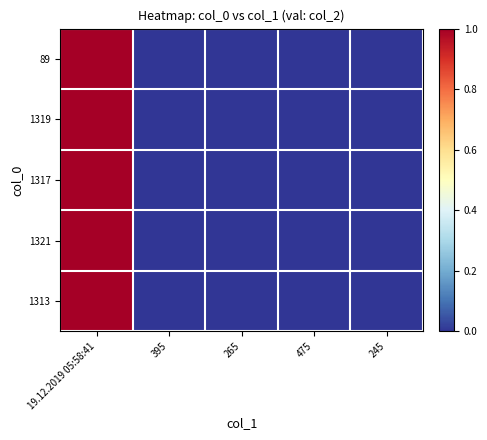

Reading left to right, list all the values displayed in this chart.

89: 19.12.2019 05:58:41=1	395=0	265=0	475=0	245=0
1319: 19.12.2019 05:58:41=1	395=0	265=0	475=0	245=0
1317: 19.12.2019 05:58:41=1	395=0	265=0	475=0	245=0
1321: 19.12.2019 05:58:41=1	395=0	265=0	475=0	245=0
1313: 19.12.2019 05:58:41=1	395=0	265=0	475=0	245=0